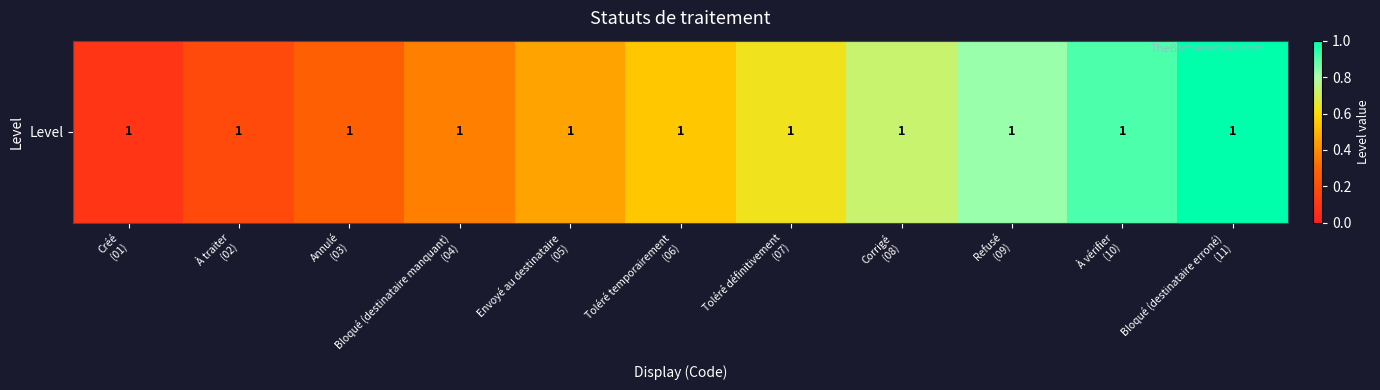

Reading left to right, extract all data points from this chart.

Créé
(01)=0.1	À traiter
(02)=0.2	Annulé
(03)=0.3	Bloqué (destinataire manquant)
(04)=0.4	Envoyé au destinataire
(05)=0.5	Toléré temporairement
(06)=0.5	Toléré définitivement
(07)=0.6	Corrigé
(08)=0.7	Refusé
(09)=0.8	À vérifier
(10)=0.9	Bloqué (destinataire erroné)
(11)=1.0